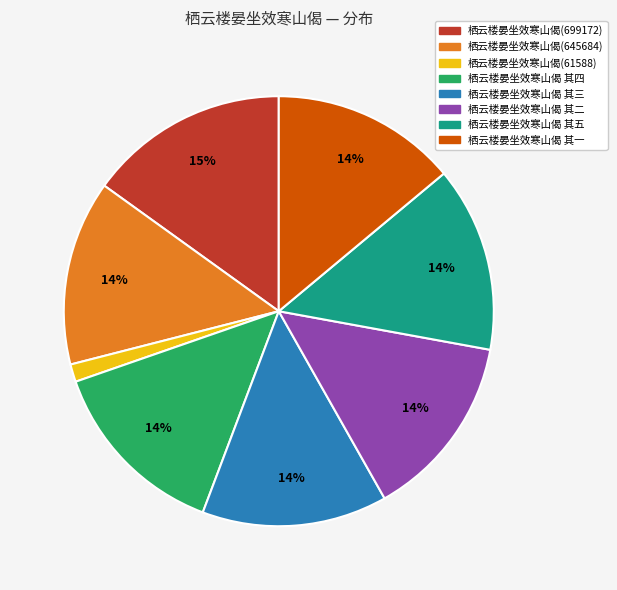

To the nearest percent, what portion does 栖云楼晏坐效寒山偈 其三 represent?

14%